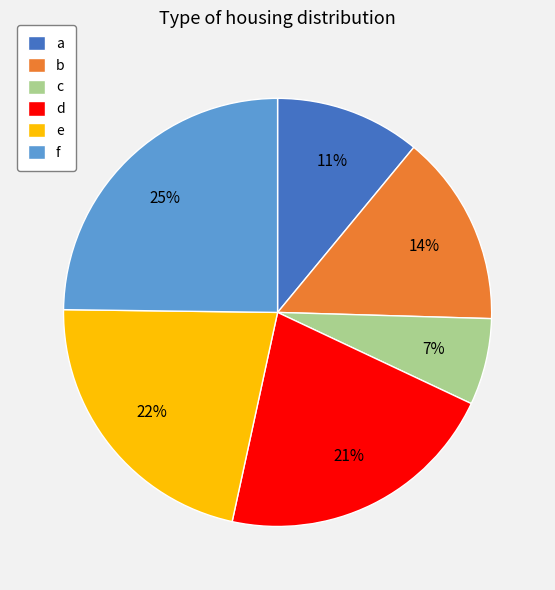

Which slice is the largest?

f